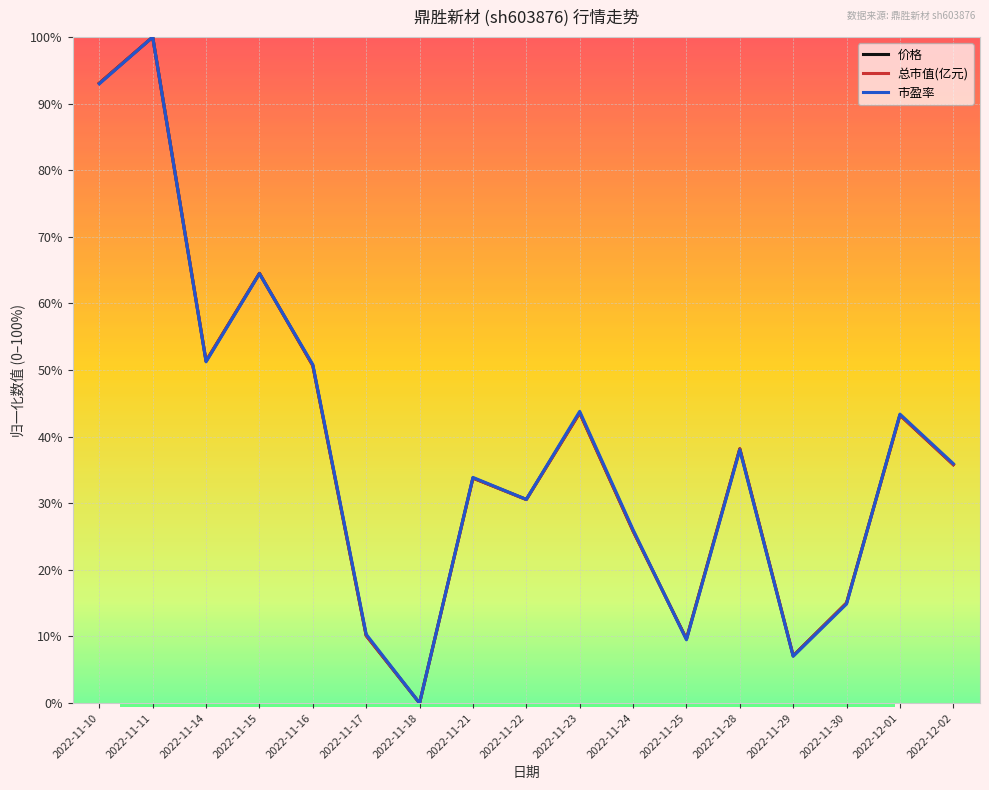

What is the difference between the highest and lowest values at 2022-11-17?

0.2